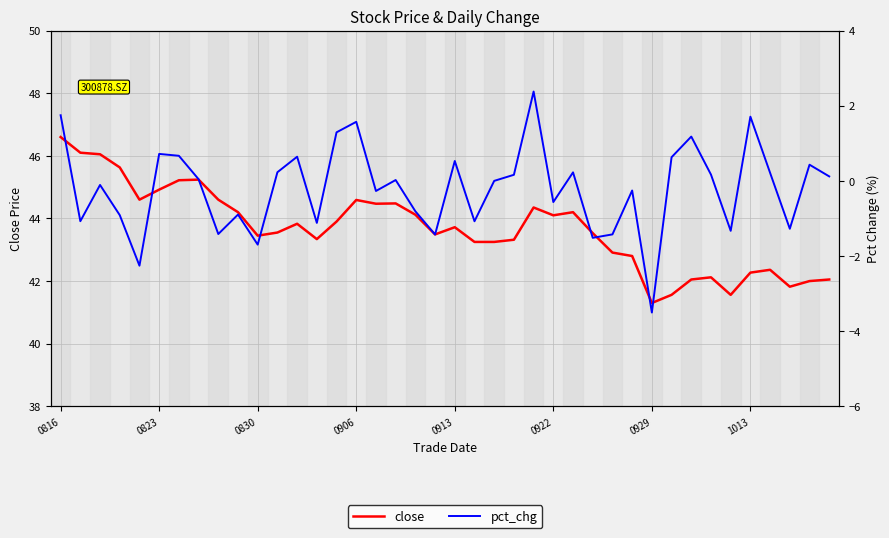

At how many categories does at least one series exceed 12?

40